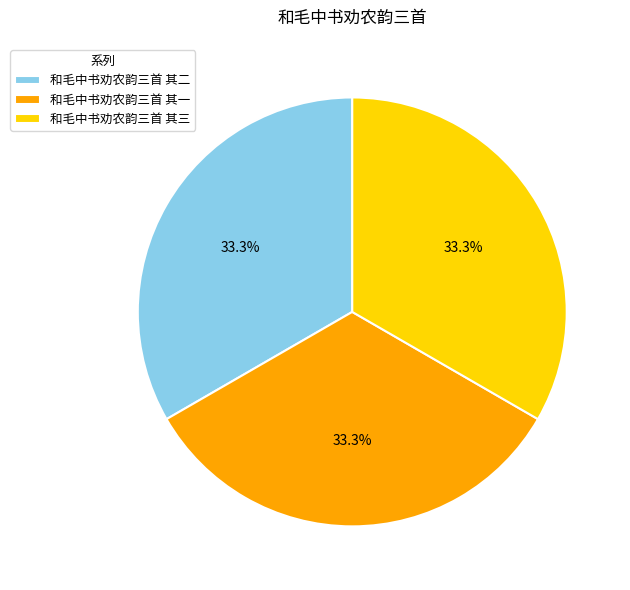

Is the sum of 和毛中书劝农韵三首 其一 and 和毛中书劝农韵三首 其三 greater than half?

Yes